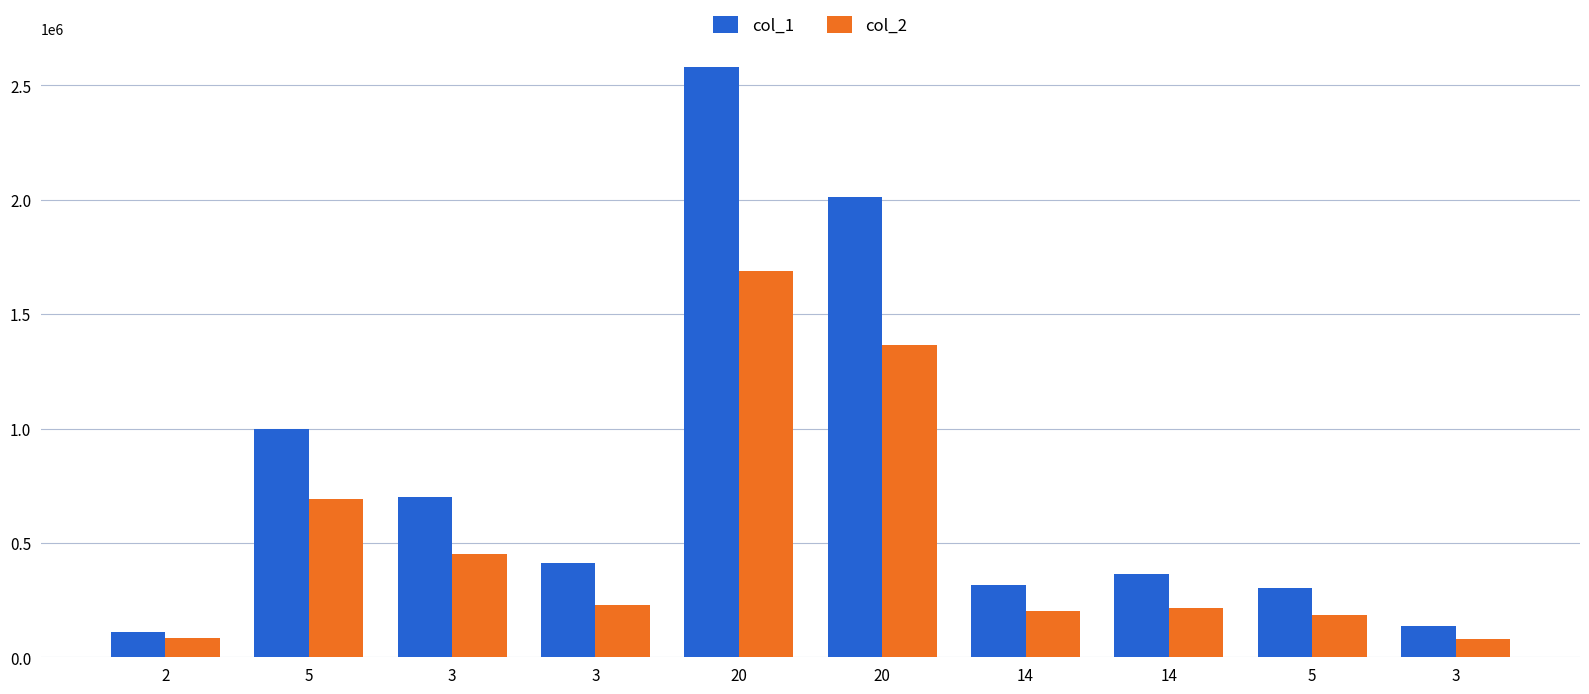

What is the maximum value shown in the chart?

2578000